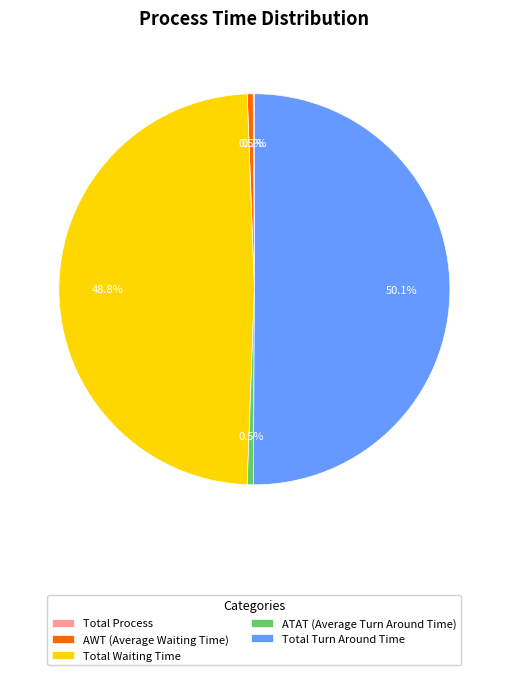

What is the largest slice in the pie chart?

Total Turn Around Time